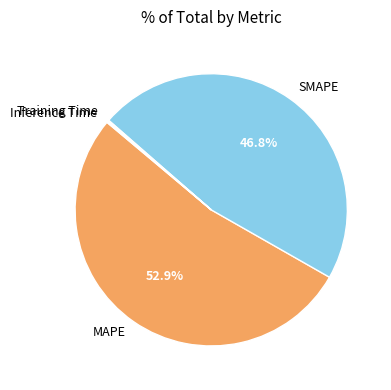

What is the ratio of the value at MAPE to the value at SMAPE?

1.1